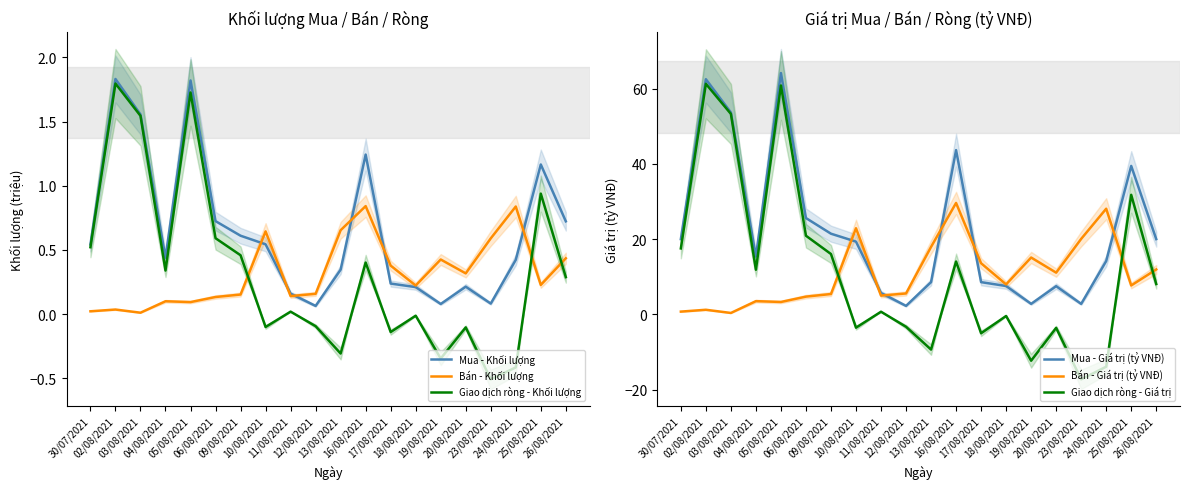

True or false: Mua - Giá trị (tỷ VNĐ) has a value of 7.5 at 20/08/2021.

True